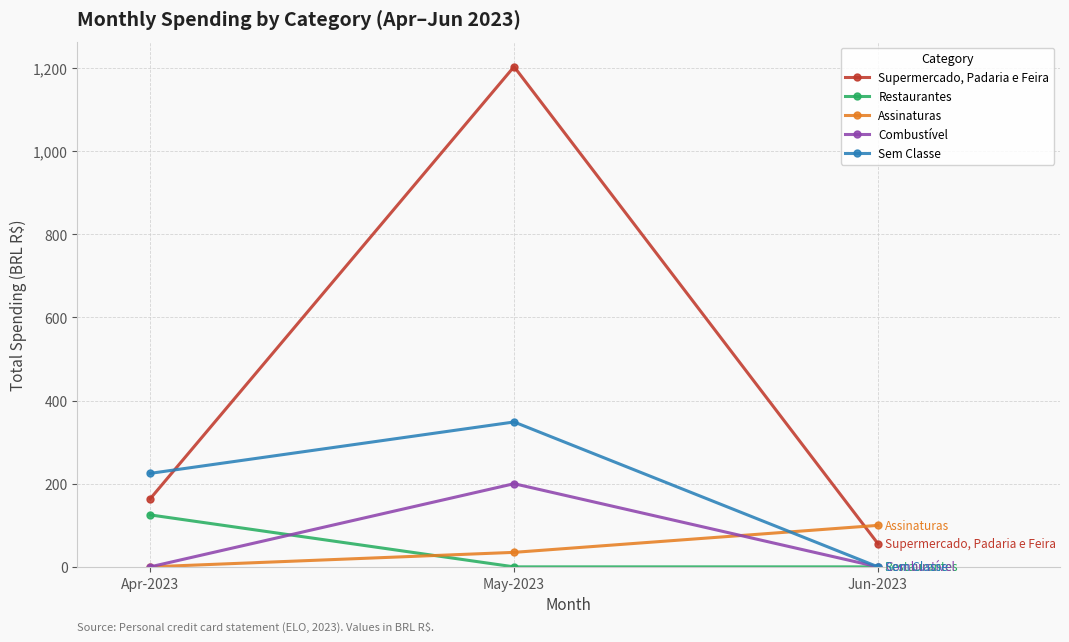

What is the total value across all series at Jun-2023?

155.5